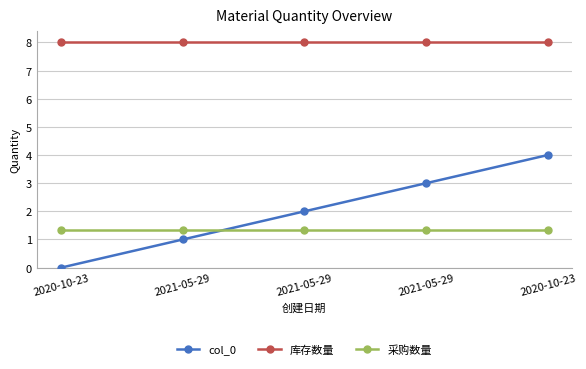

True or false: 库存数量 has more than 0 points higher than both neighbors.

False